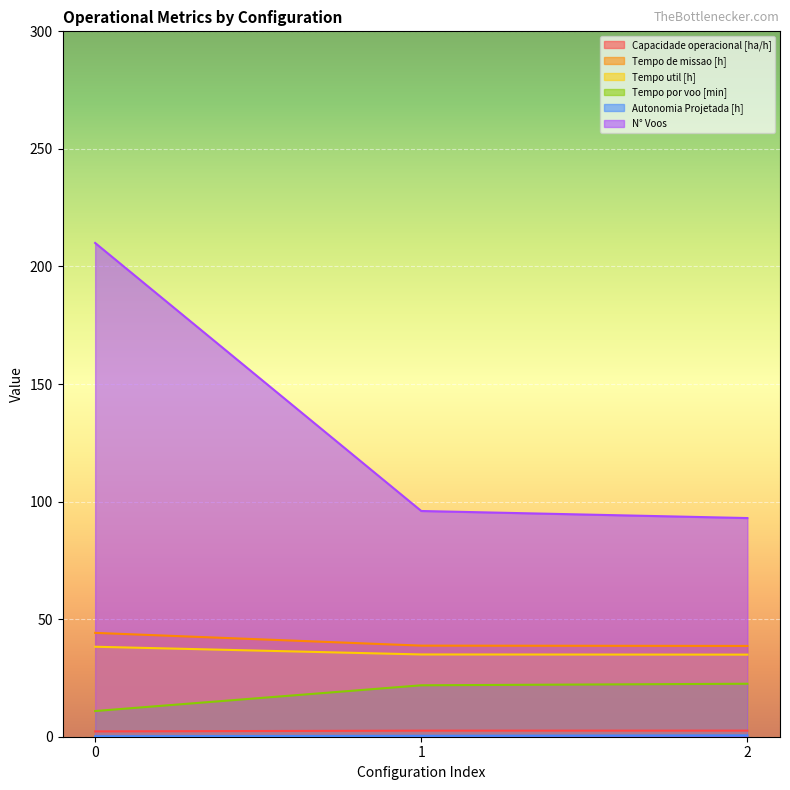

What is the difference between the N° Voos values at 1 and 2?

3.0